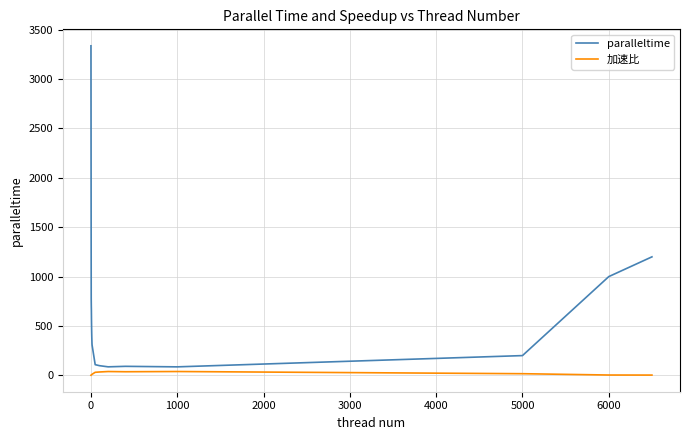

What is the difference between the maximum and minimum values in the 加速比 series?

37.8